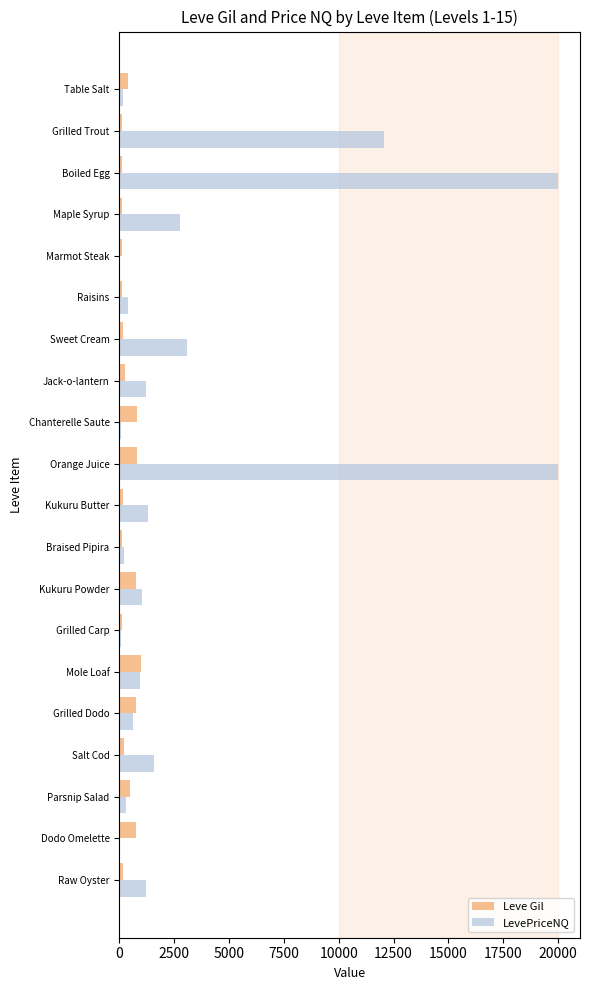

The value of Leve Gil at Grilled Dodo is 770.0. True or false?

True